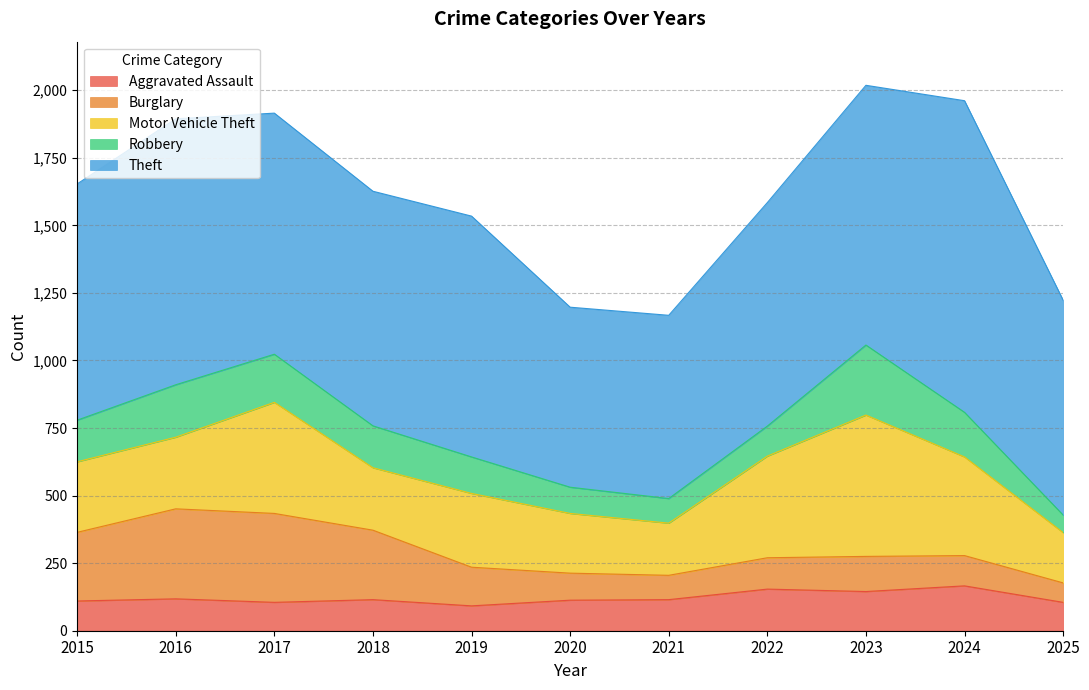

Where is Robbery nearest to the value 162?

2024